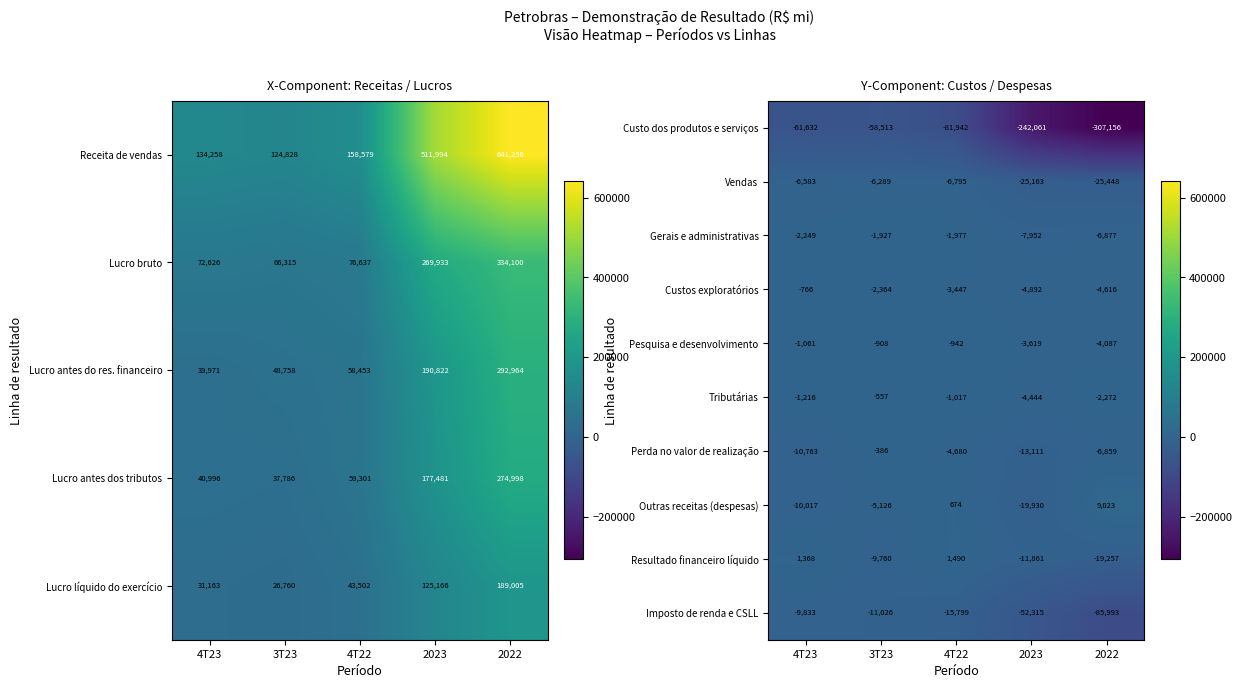

Where is Gerais e administrativas nearest to the value -4939?

2022